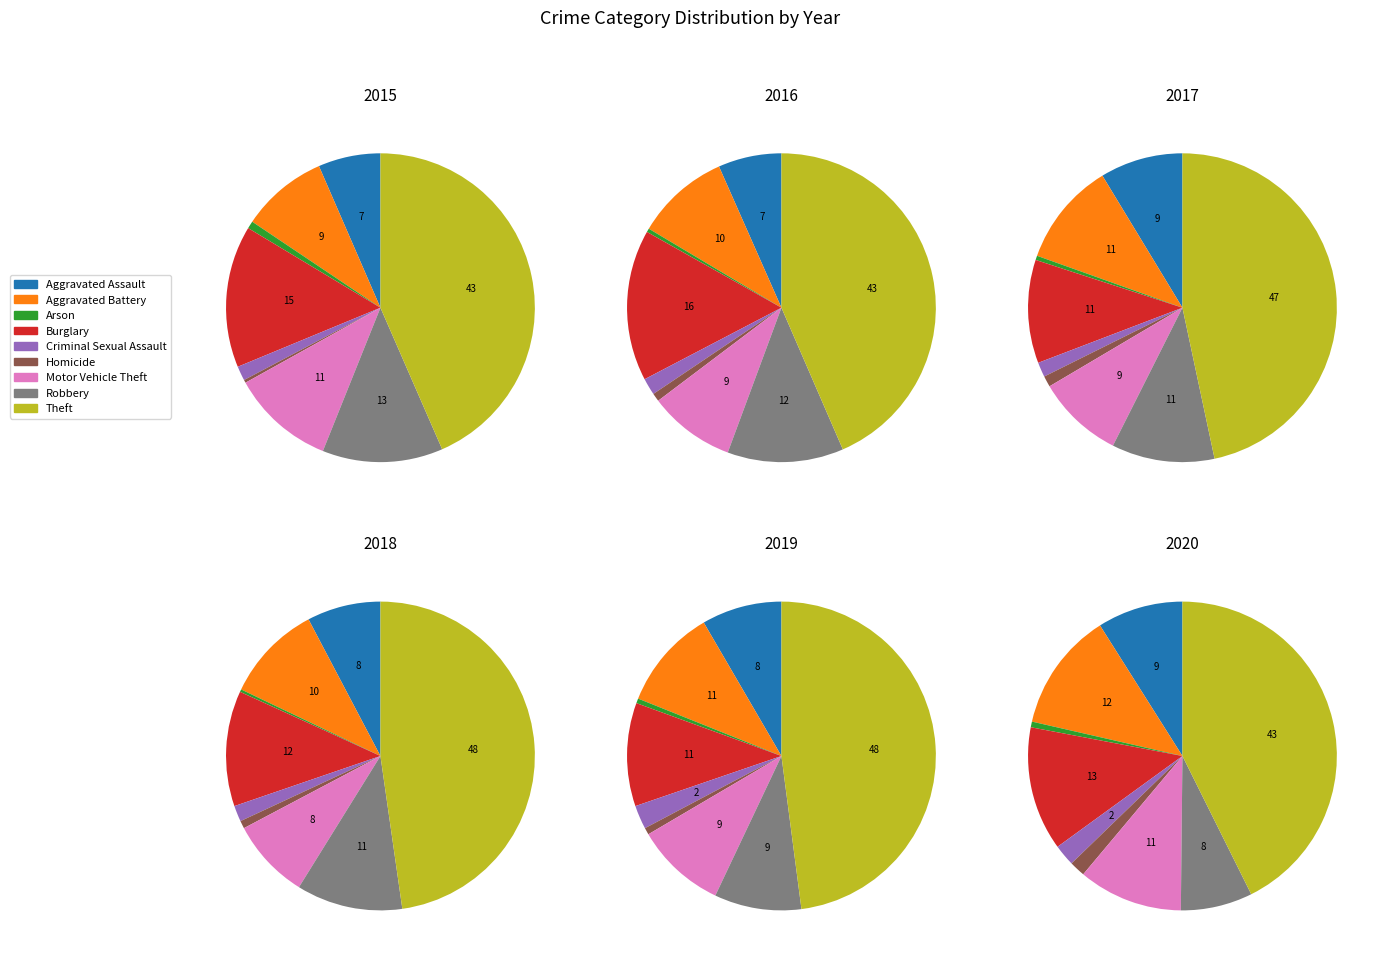

What portion of the pie excludes Homicide?

99.7%